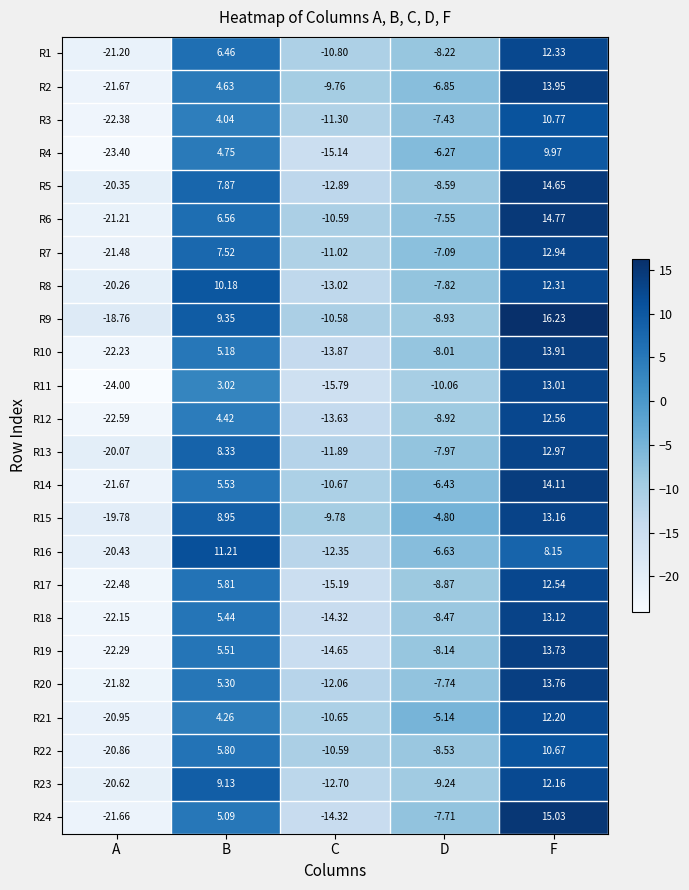

Which series has the largest range (max minus min)?

R11